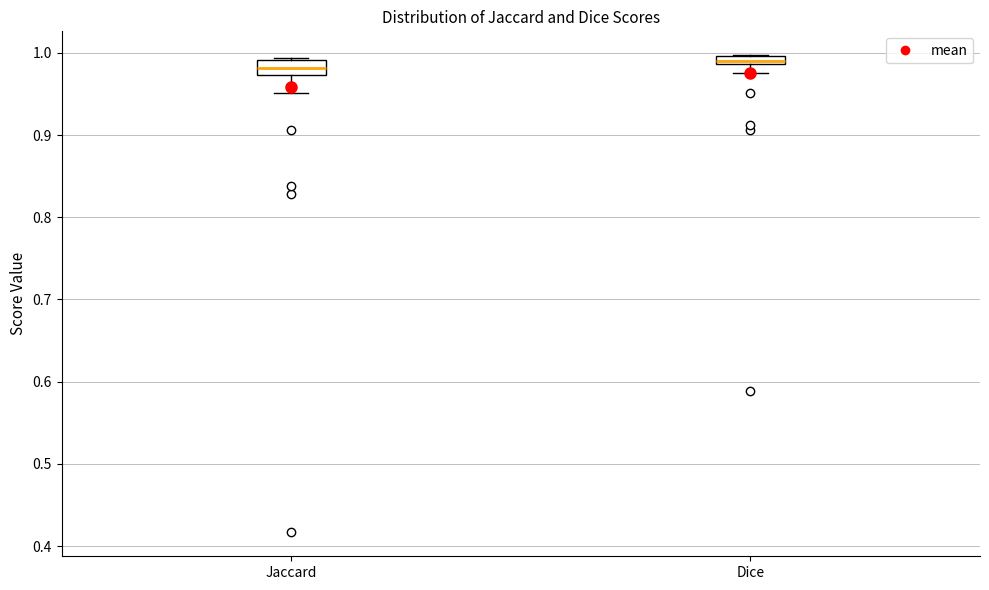

Where is the lower edge of the box for Jaccard on the y-axis? The values are not printed on the chart, so give them approximately, as read against the axis.

0.97